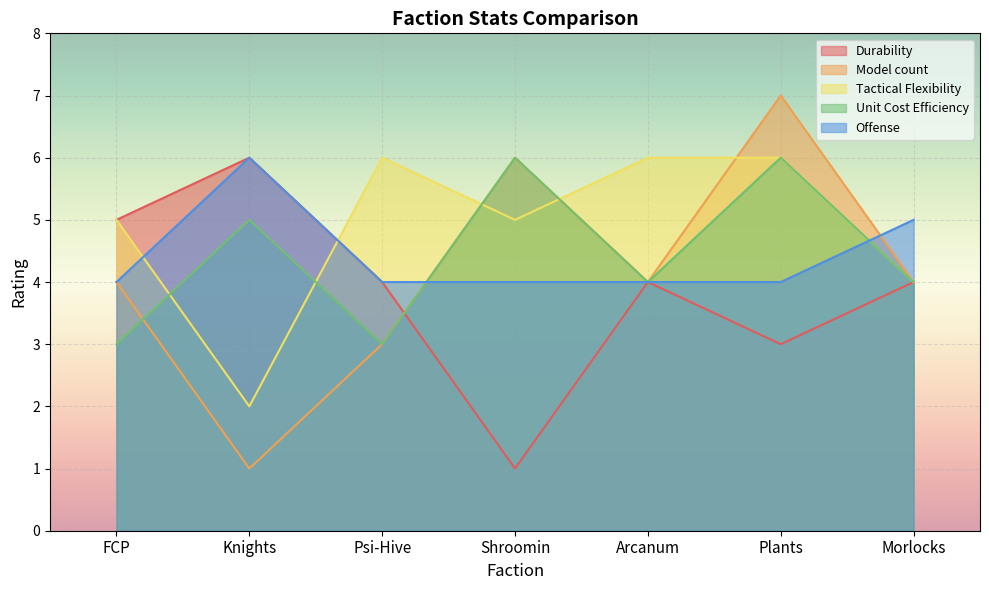

How many Model count values are between 3 and 6?

5